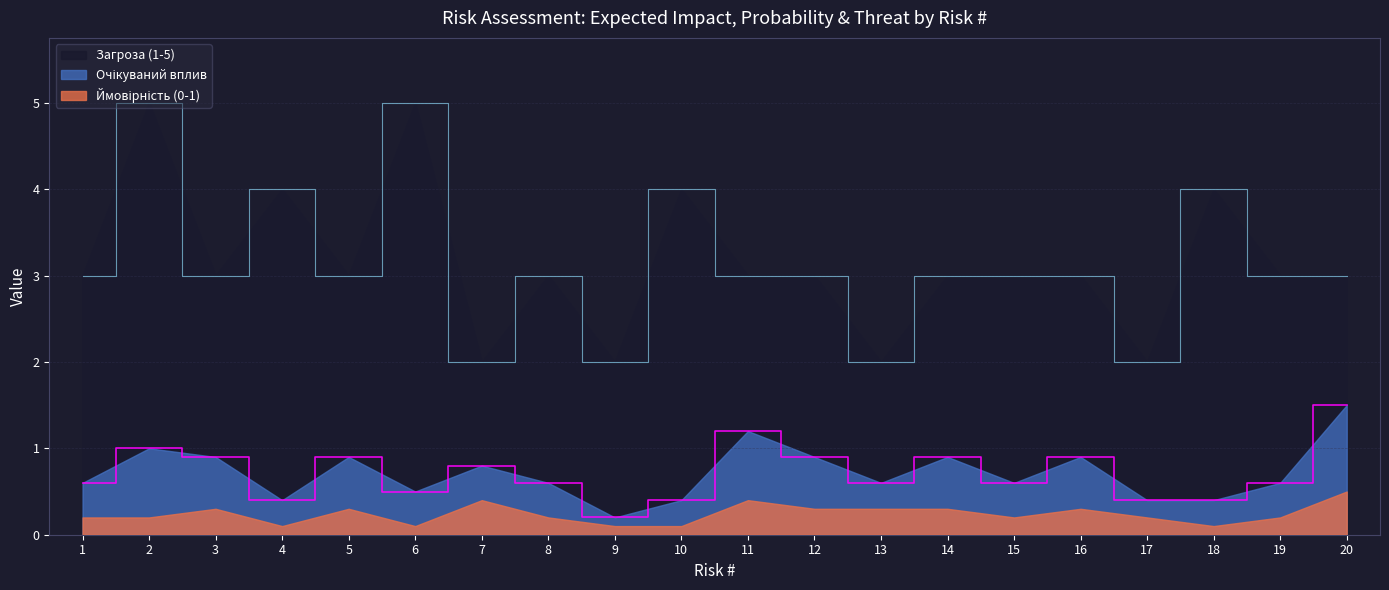

What is the approximate value of Загроза (1-5) at 6?

5.0